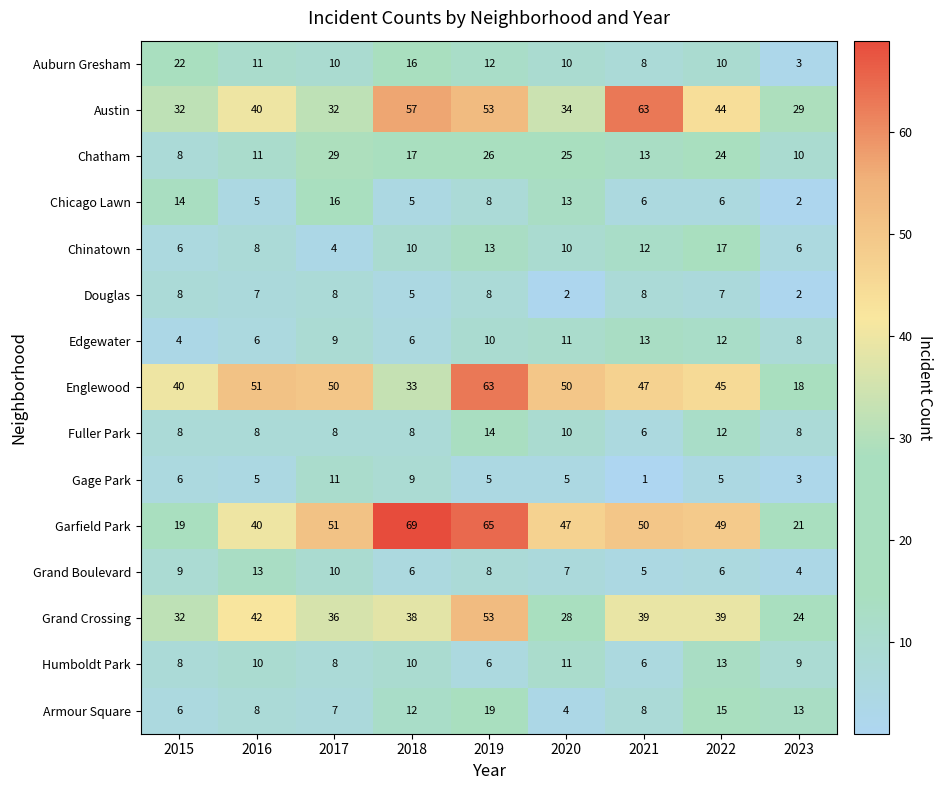

What is the sum of the Grand Crossing values at 2022 and 2023?

63